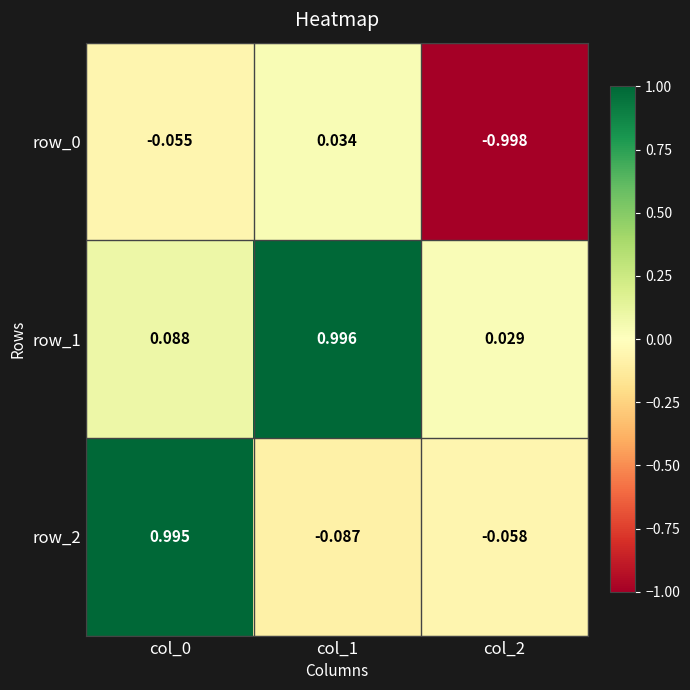

Is the value of row_0 at col_1 greater than the value of row_2 at col_0?

No